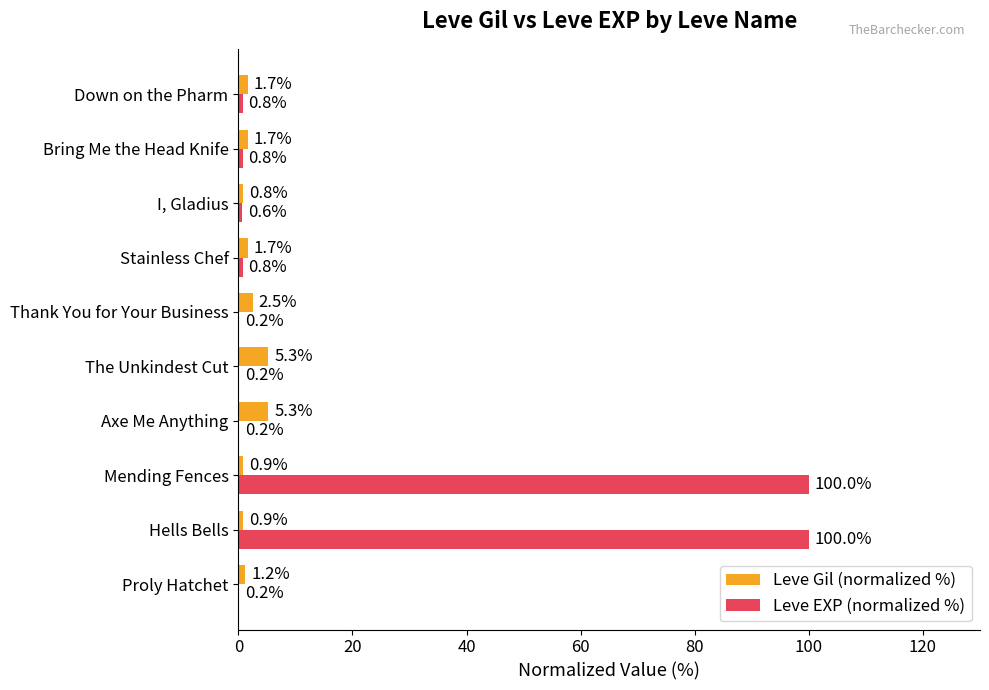

Which series changed the most between Proly Hatchet and Mending Fences?

Leve EXP (normalized %)